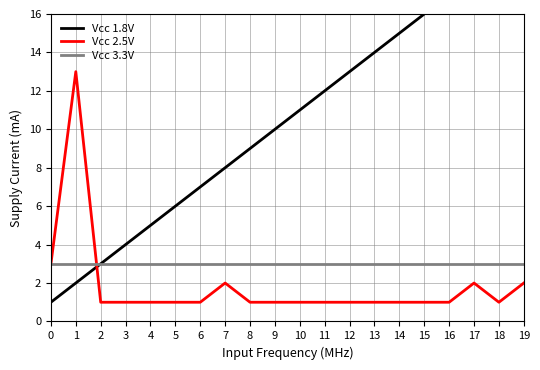

What value does the Vcc 1.8V series have at 7, to the nearest 10?

10